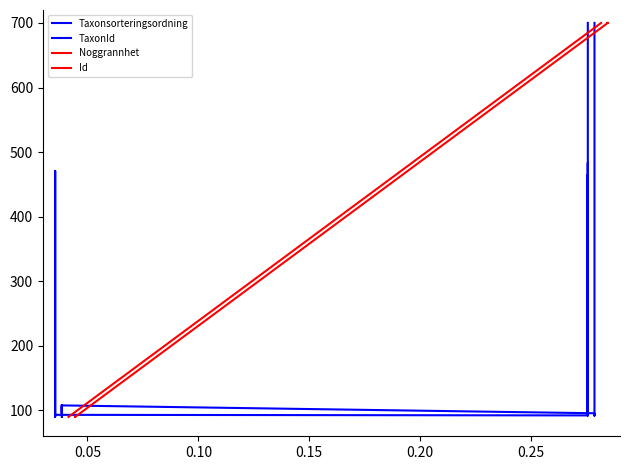

Which series has the largest total across all categories?

Id